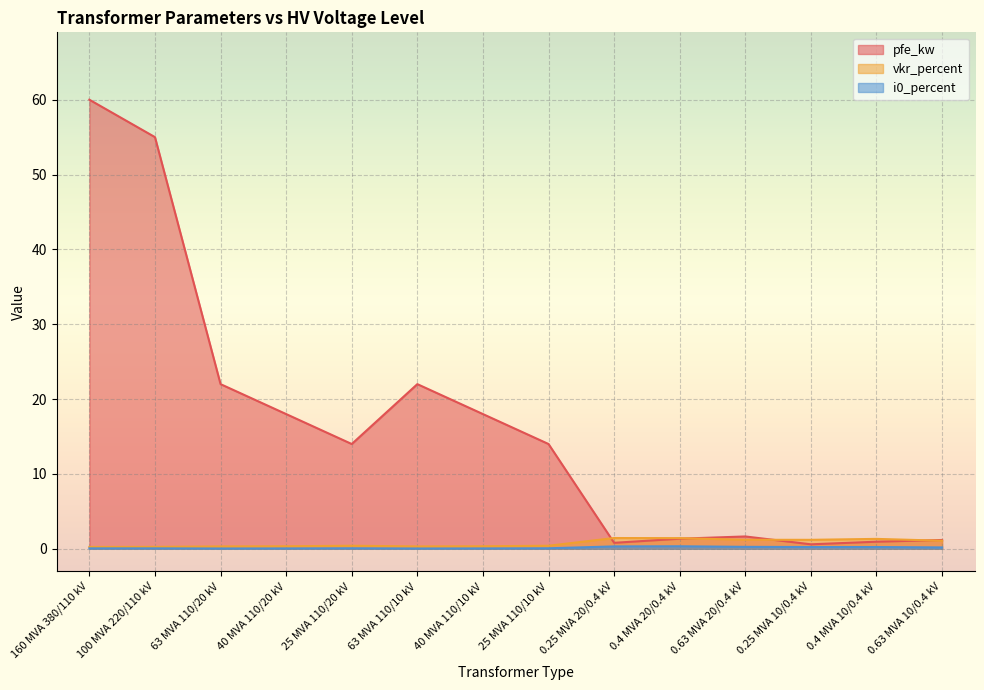

How many i0_percent values are between 0 and 1?

14